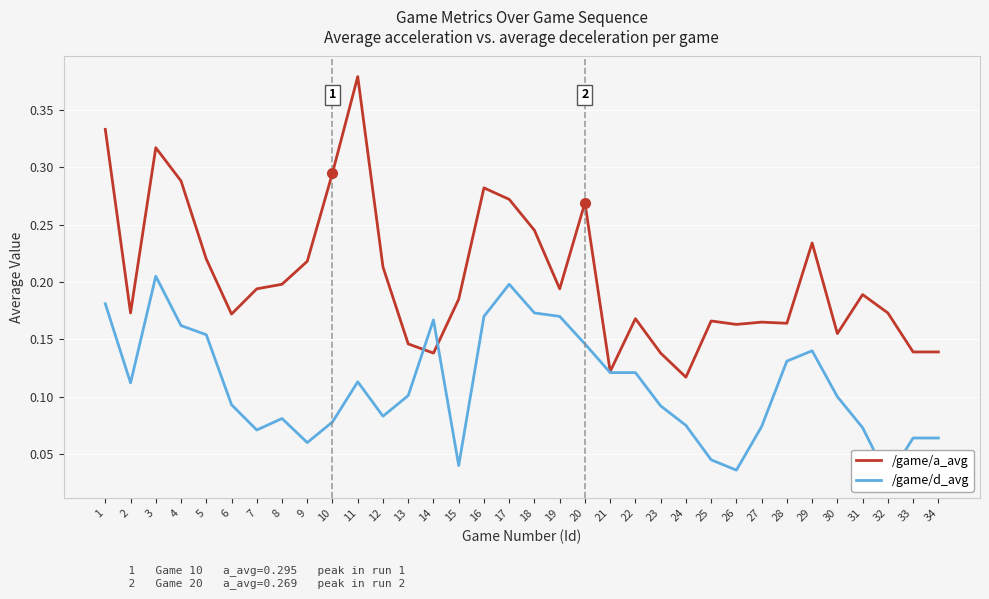

Where is the first local minimum for /game/a_avg?

2